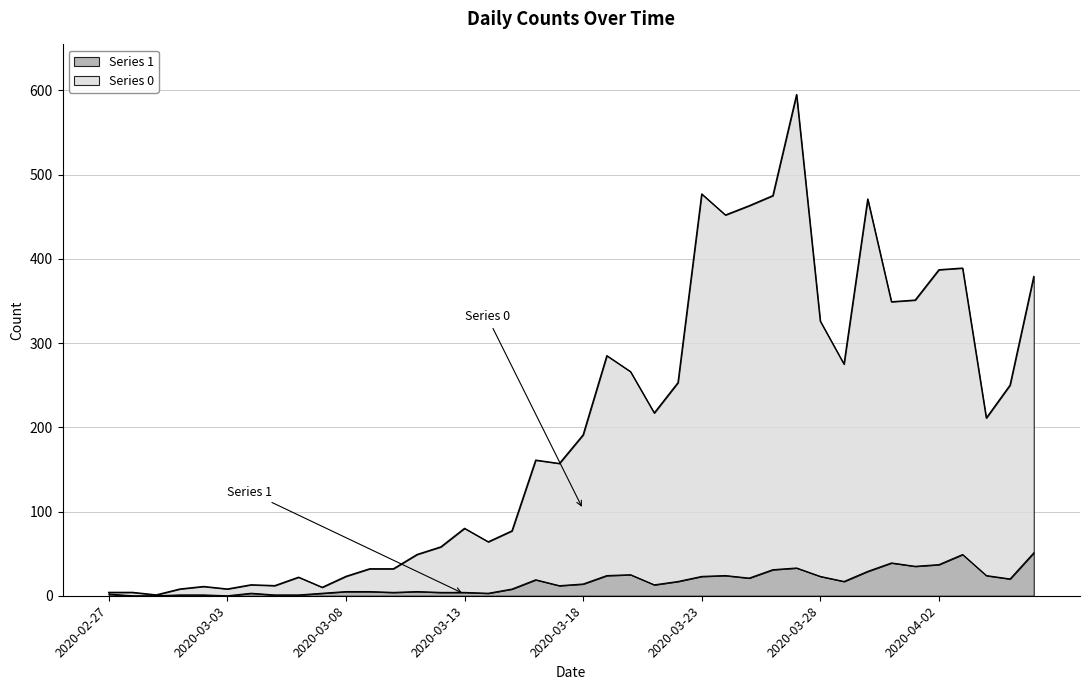

What are all the series names shown in the legend?

Series 1, Series 0